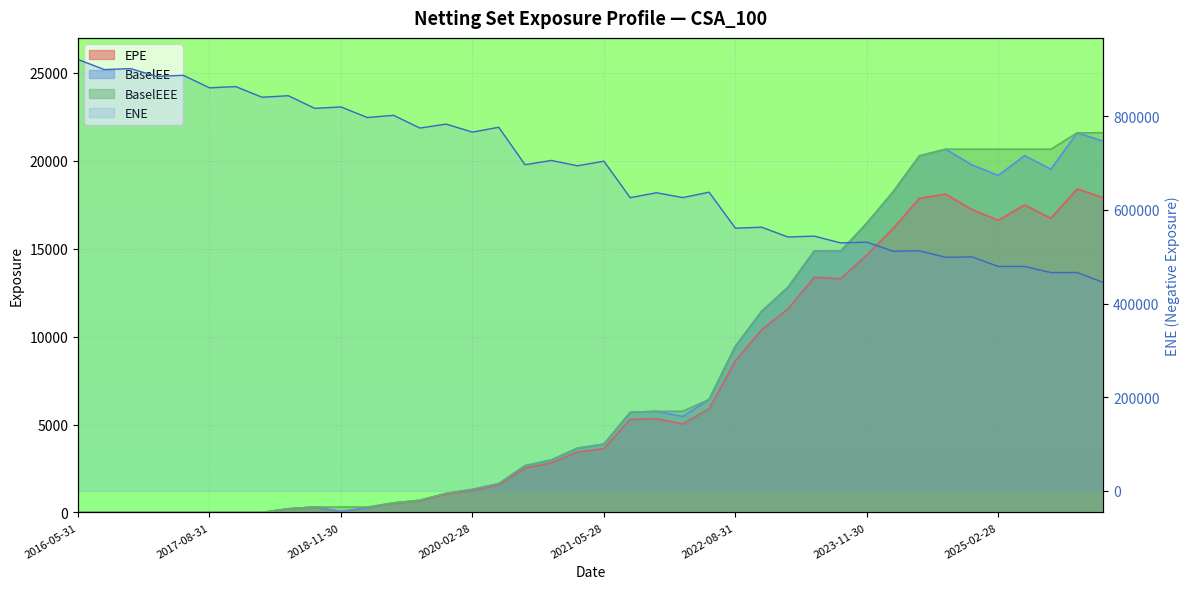

Does the chart display data point markers on the line(s)?

No